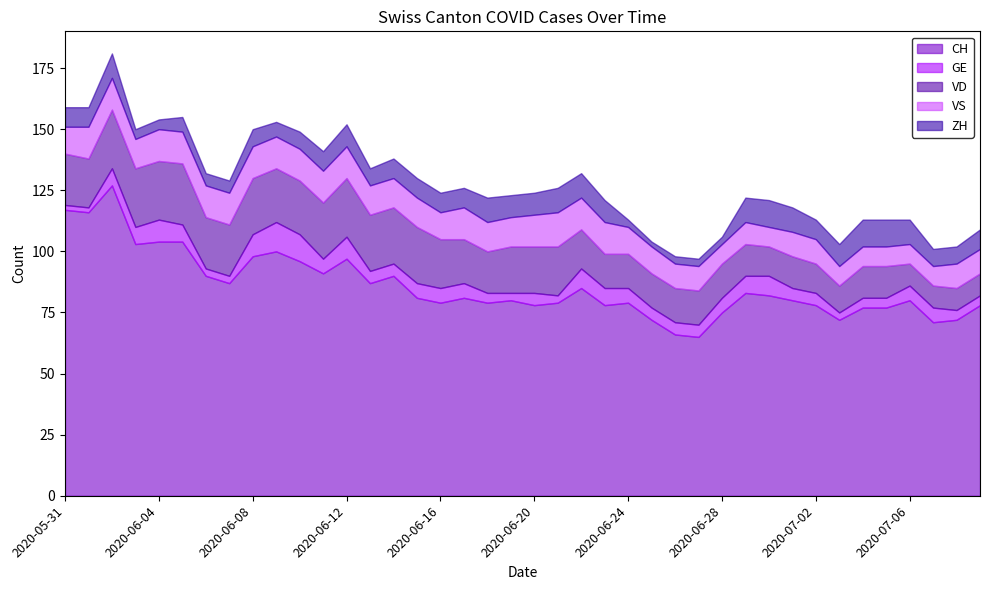

In CH, how many points are lower than both neighbors (excluding endpoints)?

12